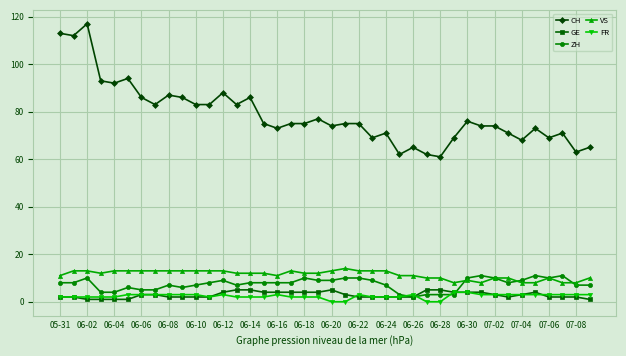

What is the maximum value for ZH?

11